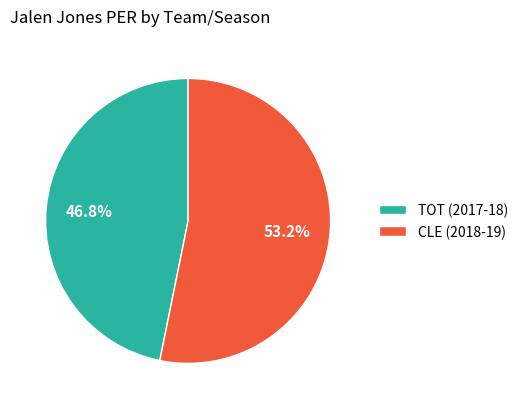

Between TOT (2017-18) and CLE (2018-19), which is larger?

CLE (2018-19)